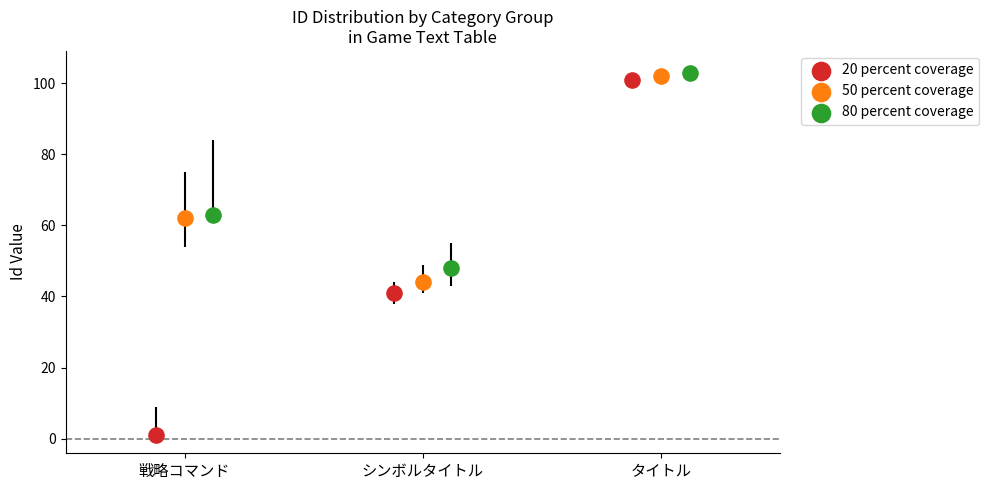

What are all the series names shown in the legend?

20 percent coverage, 50 percent coverage, 80 percent coverage